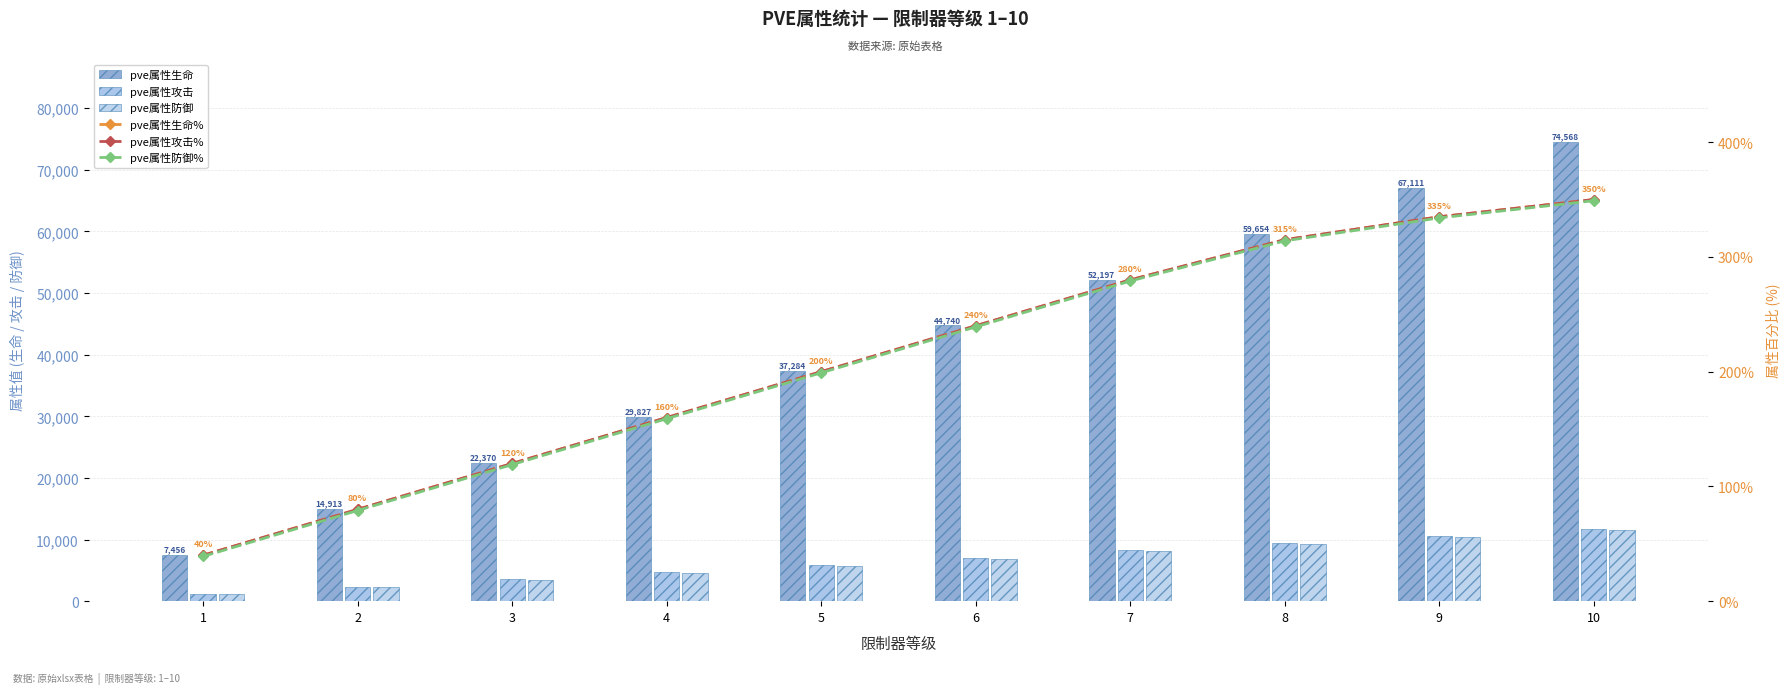

Reading right to left, list all the values displayed in this chart.

pve属性生命: 10=74568	9=67111	8=59654	7=52197	6=44740	5=37284	4=29827	3=22370	2=14913	1=7456
pve属性攻击: 10=11748	9=10573	8=9398	7=8223	6=7048	5=5874	4=4699	3=3524	2=2349	1=1174
pve属性防御: 10=11526	9=10373	8=9220	7=8068	6=6915	5=5763	4=4610	3=3457	2=2305	1=1152
pve属性生命%: 10=350	9=335	8=315	7=280	6=240	5=200	4=160	3=120	2=80	1=40
pve属性攻击%: 10=350	9=335	8=315	7=280	6=240	5=200	4=160	3=120	2=80	1=40
pve属性防御%: 10=349	9=334	8=314	7=279	6=239	5=199	4=159	3=119	2=79	1=39